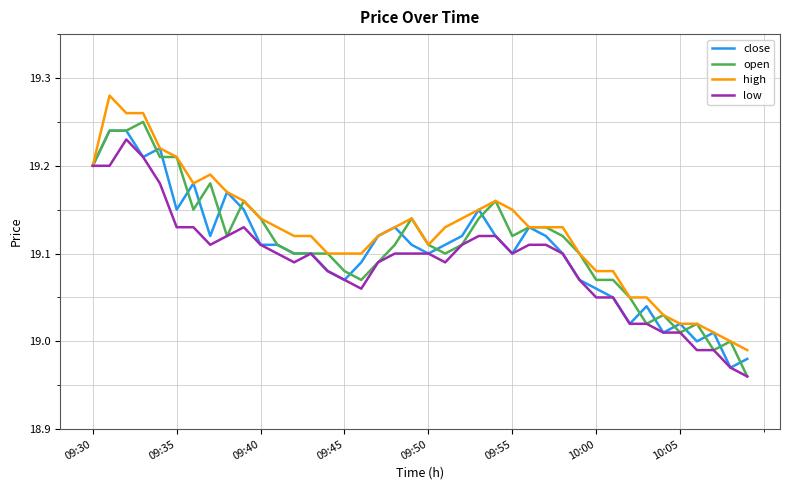

What is the average value of the open series?

19.1